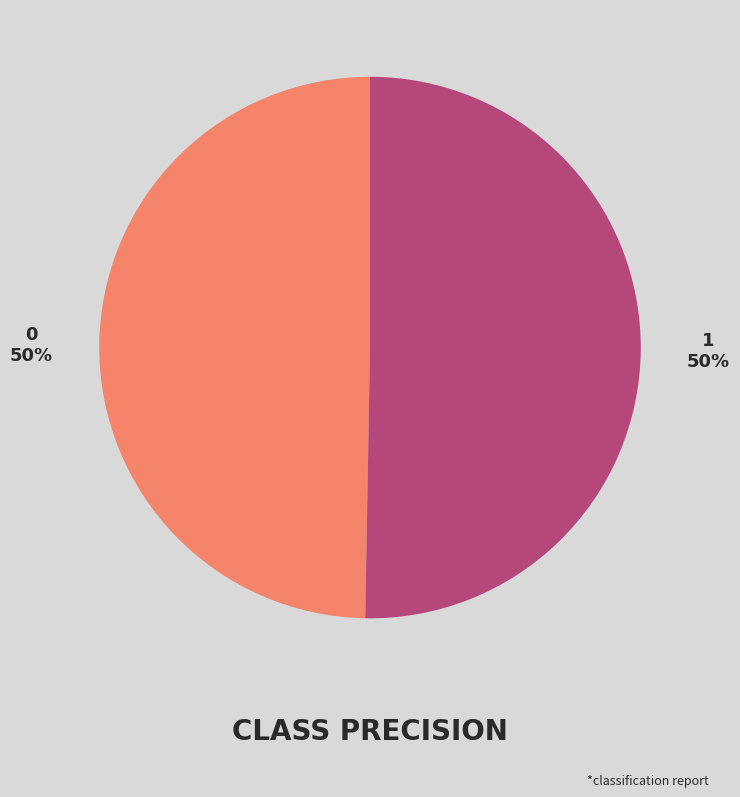

Is the sum of 1 and 0 greater than half?

Yes